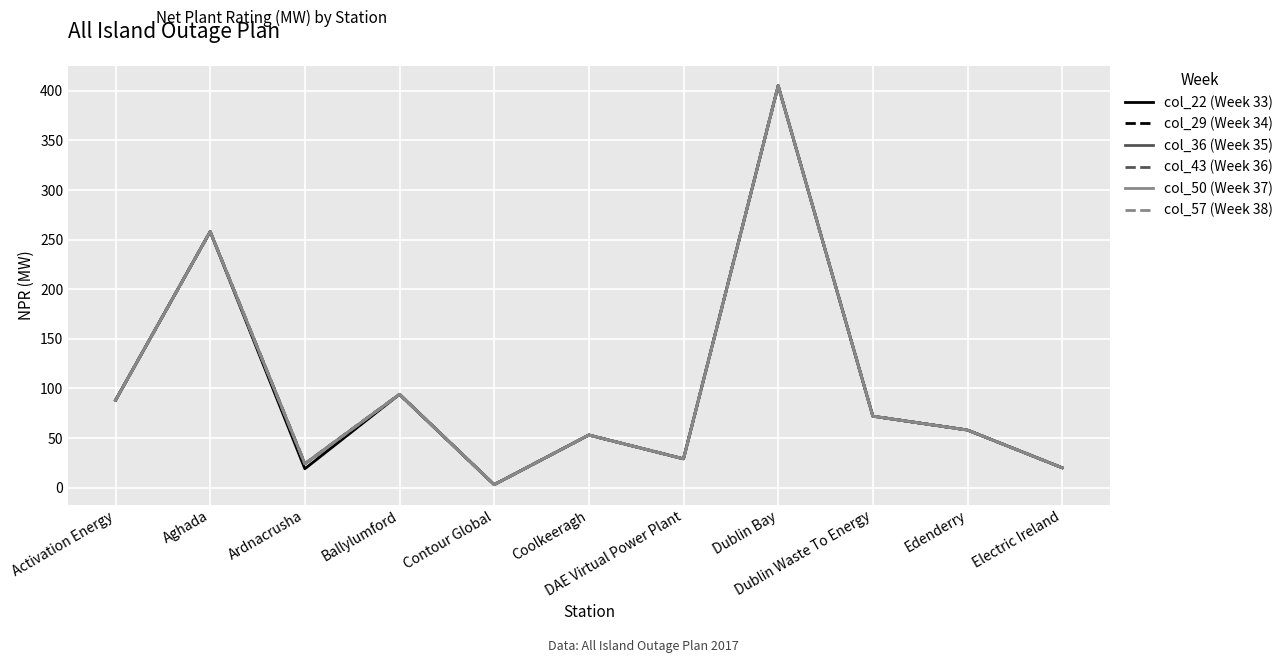

List the labels in order of col_43 (Week 36) value, largest first.

Dublin Bay, Aghada, Ballylumford, Activation Energy, Dublin Waste To Energy, Edenderry, Coolkeeragh, DAE Virtual Power Plant, Ardnacrusha, Electric Ireland, Contour Global